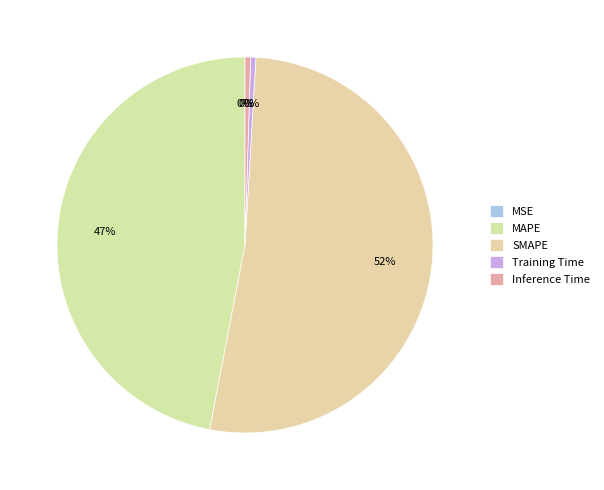

Rank the categories by value from lowest to highest.

MSE, Training Time, Inference Time, MAPE, SMAPE